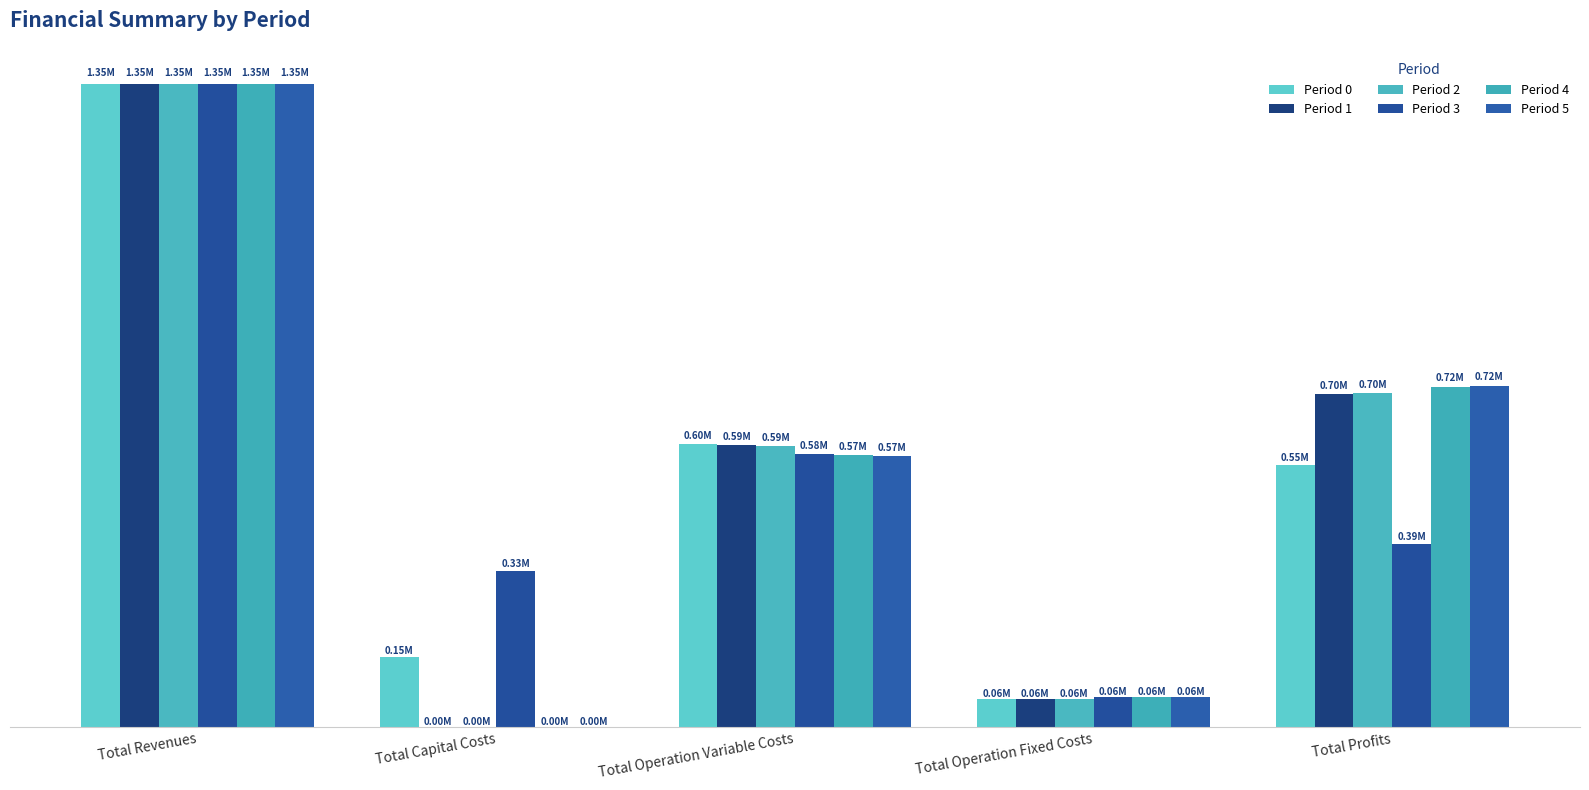

At which label does Period 5 first exceed 571712?

Total Revenues